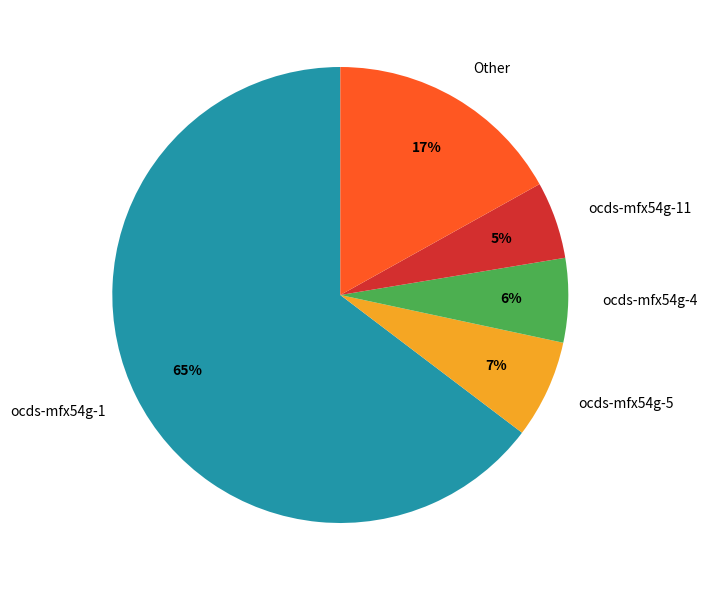

To the nearest percent, what is the combined percentage of ocds-mfx54g-11 and Other?

22%